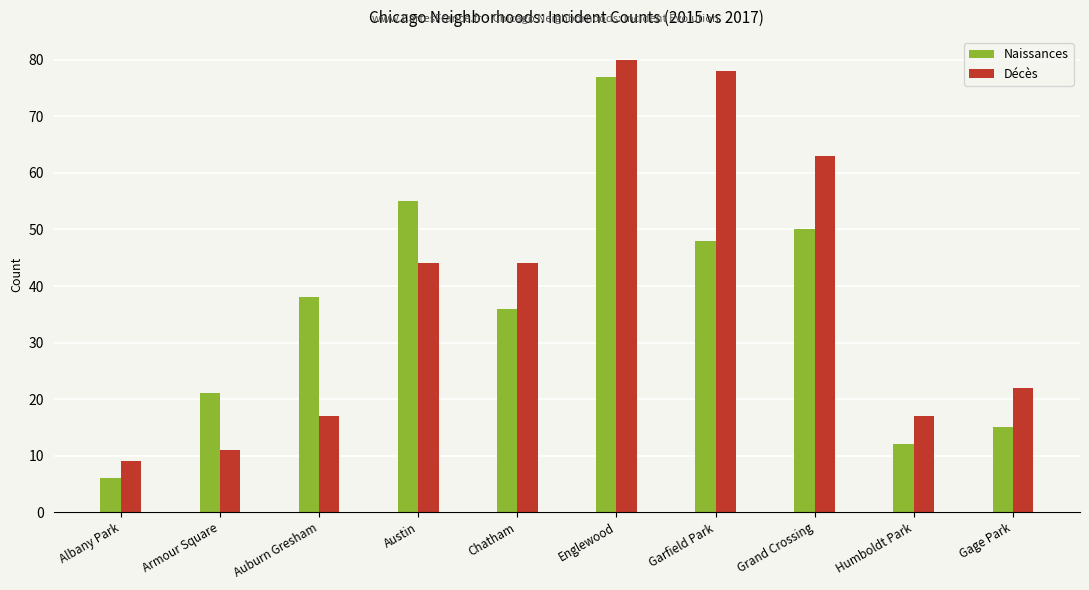

What is the difference between the maximum and second lowest values in the Naissances series?

65